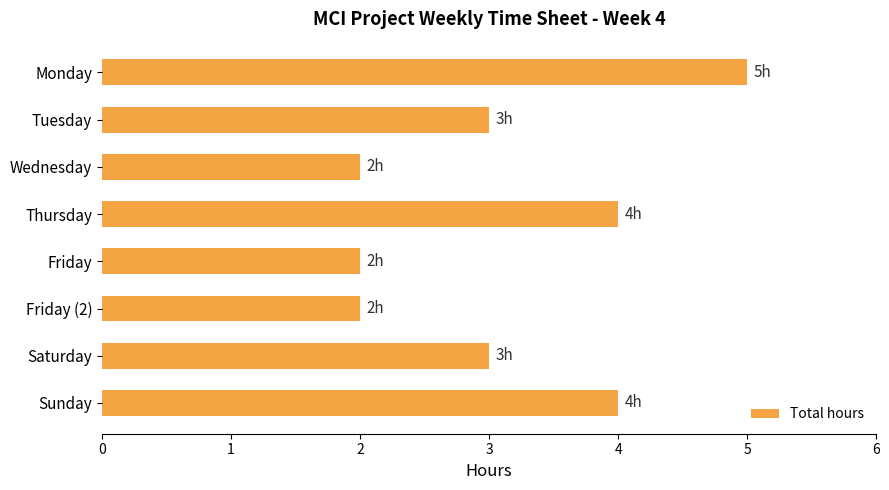

Reading top to bottom, transcribe all the data shown in this chart.

5	3	2	4	2	2	3	4